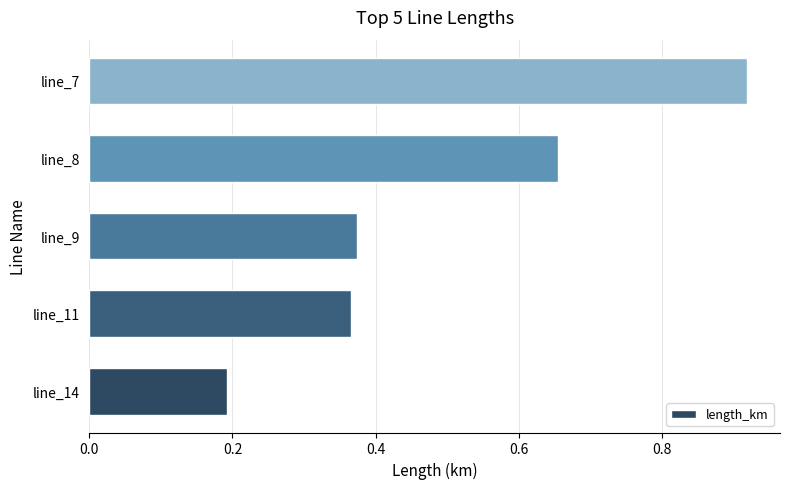

What is the sum of all values?

2.5